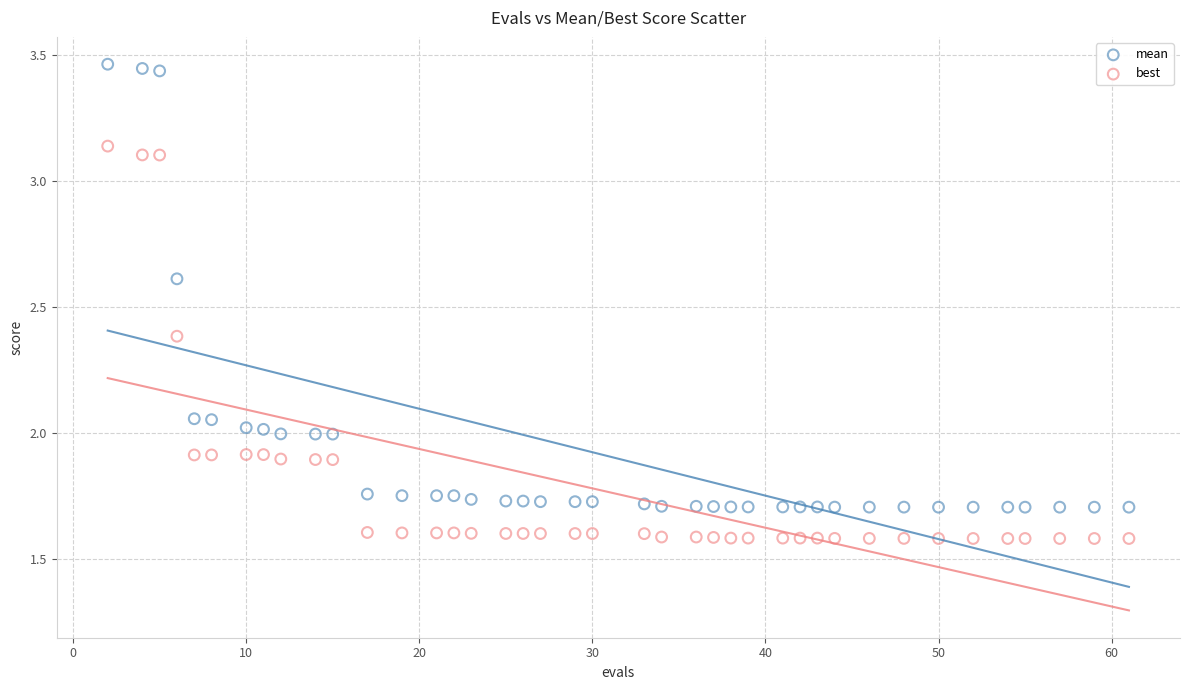

Which series contains the lowest Y value?

best